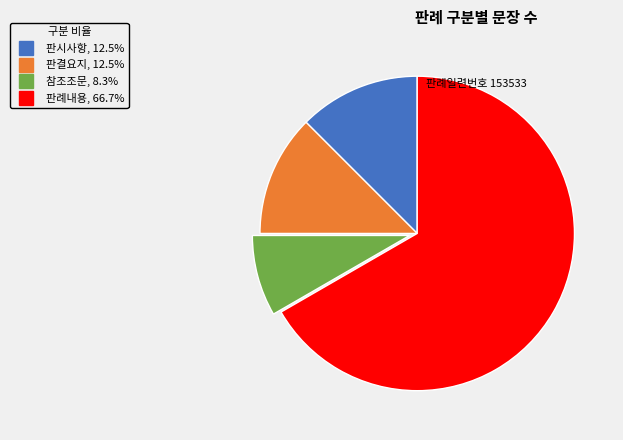

Do 판례내용 and 판결요지 together represent more than half of the pie?

Yes